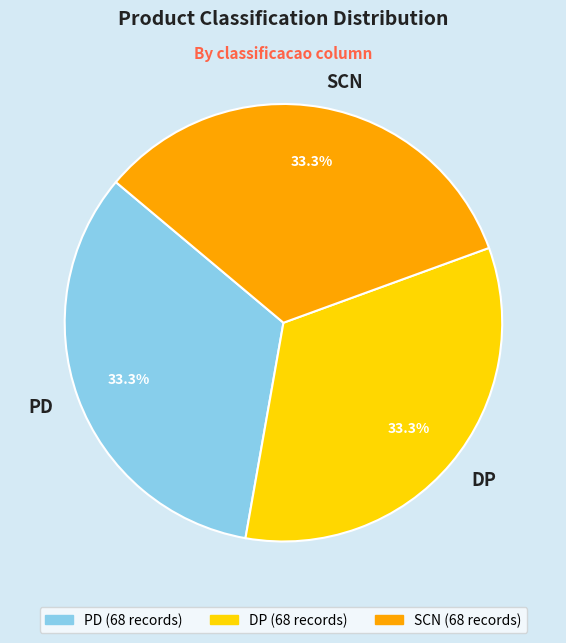

How many segments does this pie chart have?

3